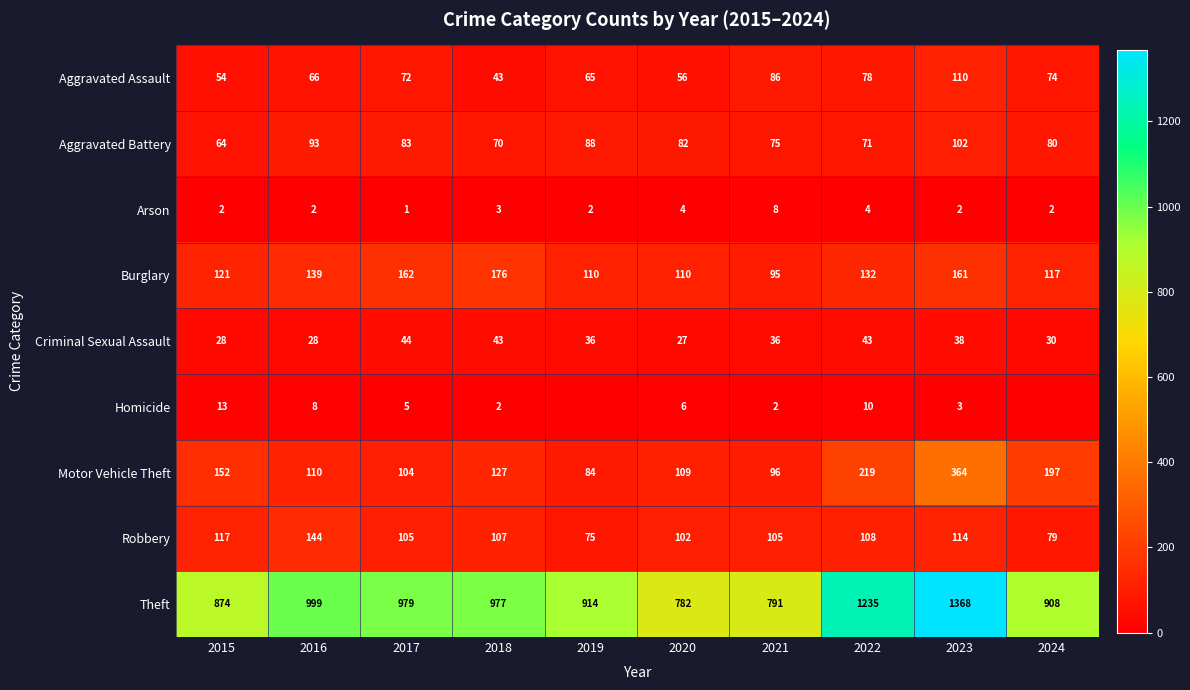

The Robbery series shows 194 at 2023. True or false?

False